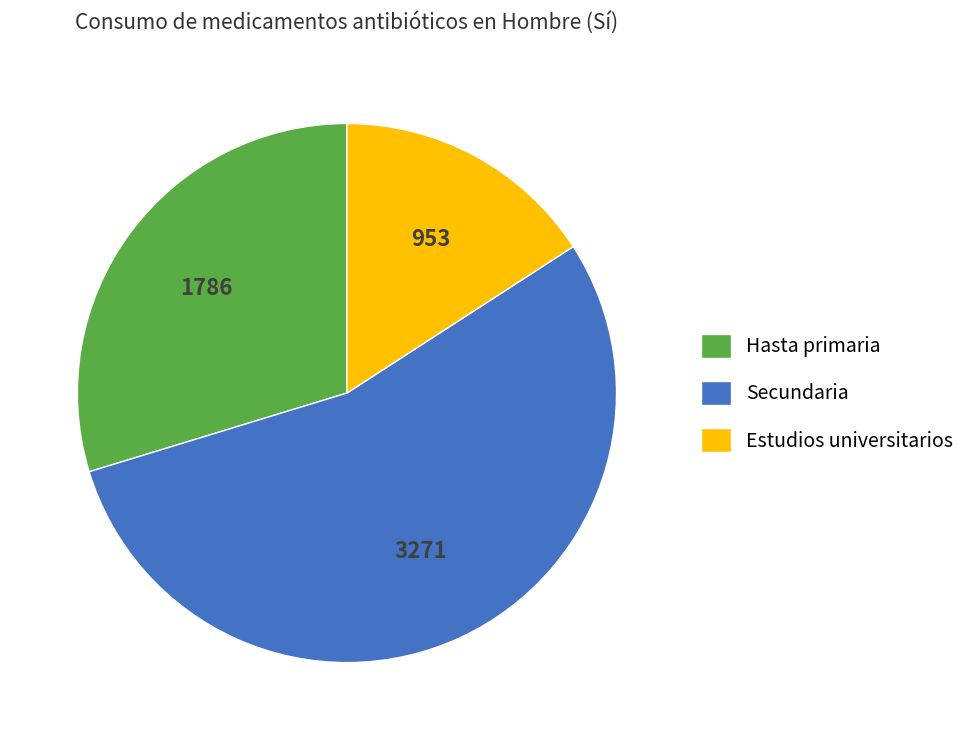

Is Secundaria the majority of the pie?

Yes